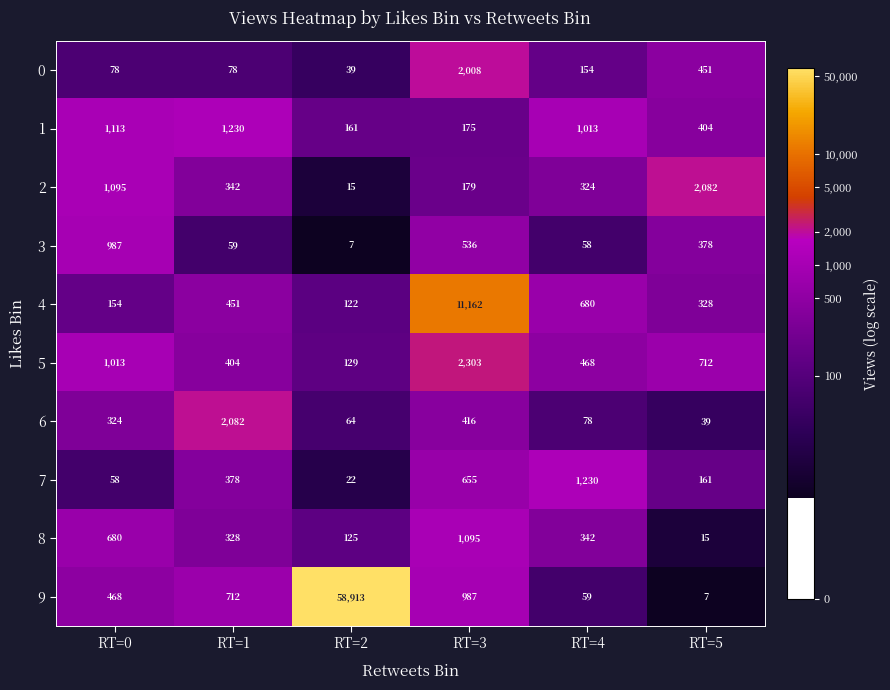

What is the average value of the 1 series?

683